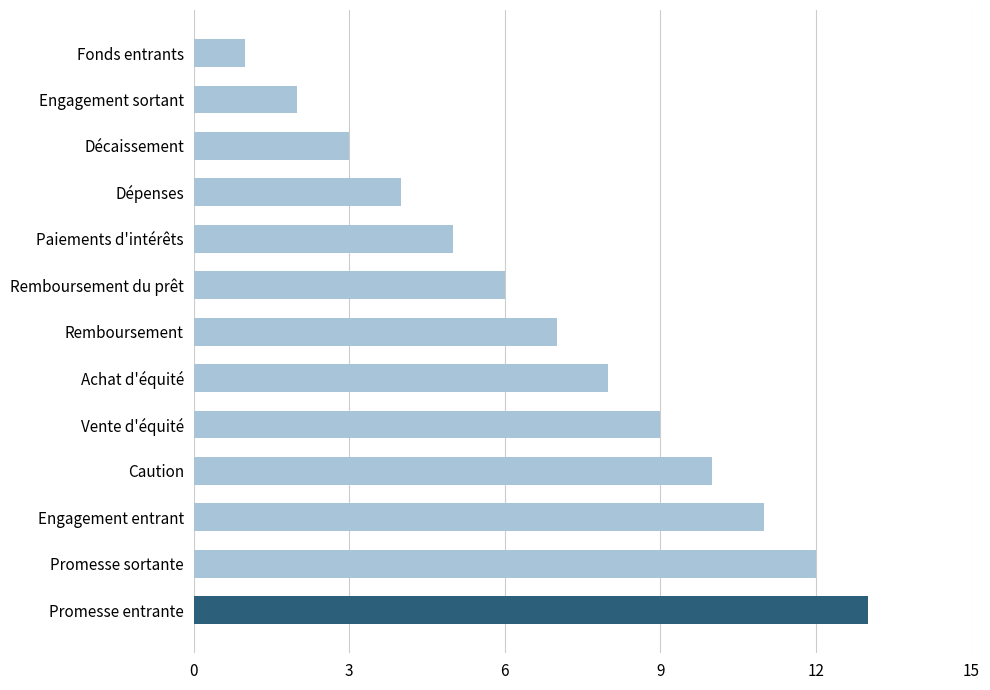

What is the difference between the maximum and minimum values?

12